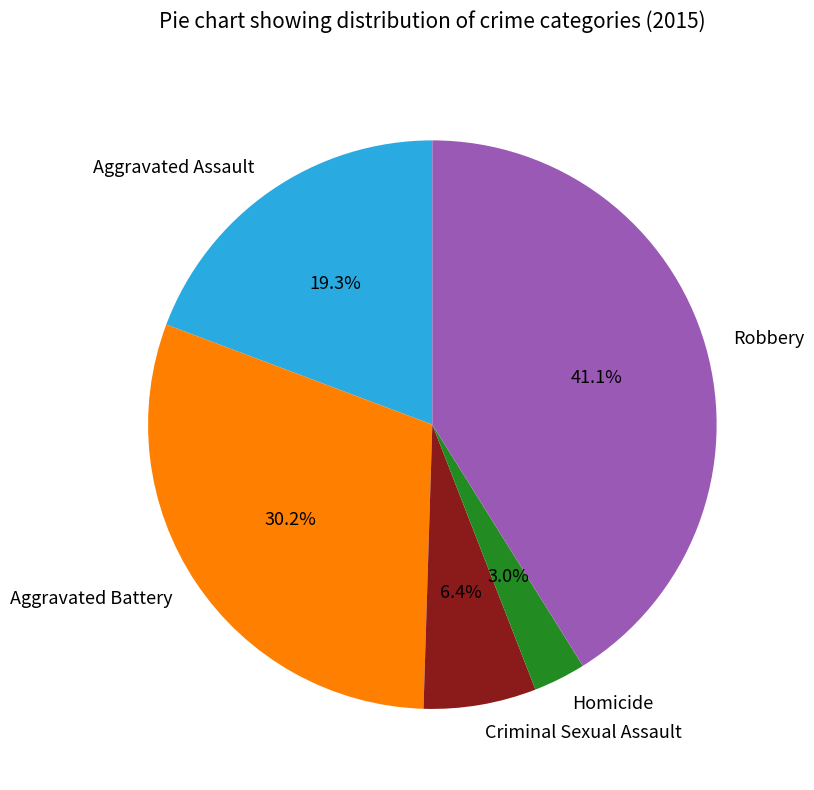

Count the number of slices in the pie.

5